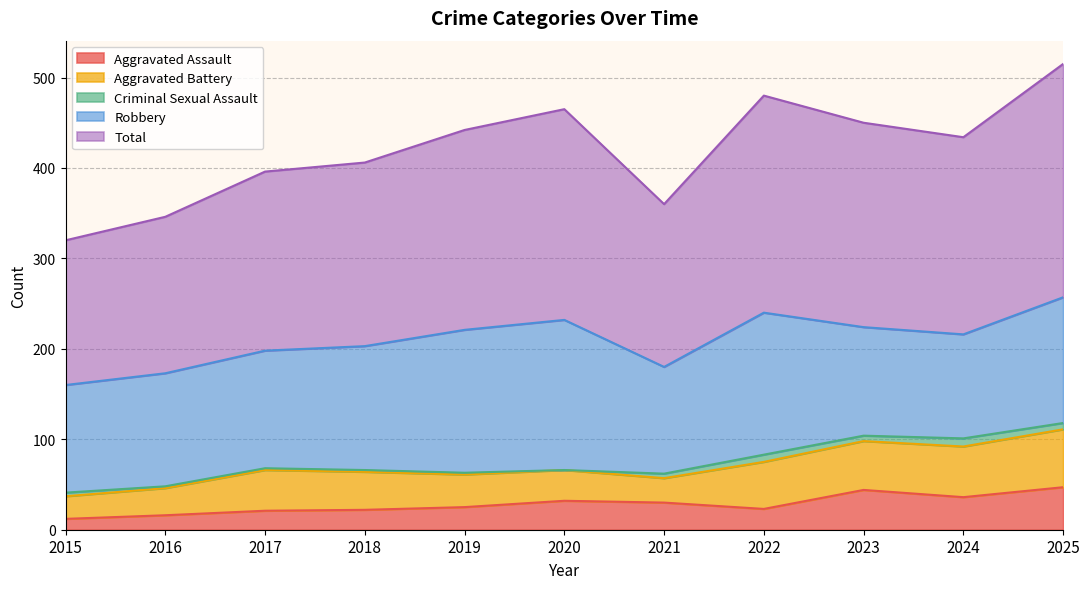

Reading right to left, list all the values displayed in this chart.

Aggravated Assault: 2025=47	2024=36	2023=44	2022=23	2021=30	2020=32	2019=25	2018=22	2017=21	2016=16	2015=12
Aggravated Battery: 2025=64	2024=56	2023=54	2022=52	2021=27	2020=34	2019=36	2018=42	2017=45	2016=30	2015=25
Criminal Sexual Assault: 2025=7	2024=9	2023=6	2022=8	2021=5	2020=0	2019=2	2018=2	2017=2	2016=2	2015=4
Robbery: 2025=139	2024=115	2023=120	2022=157	2021=118	2020=166	2019=158	2018=137	2017=130	2016=125	2015=119
Total: 2025=258	2024=218	2023=226	2022=240	2021=180	2020=233	2019=221	2018=203	2017=198	2016=173	2015=160